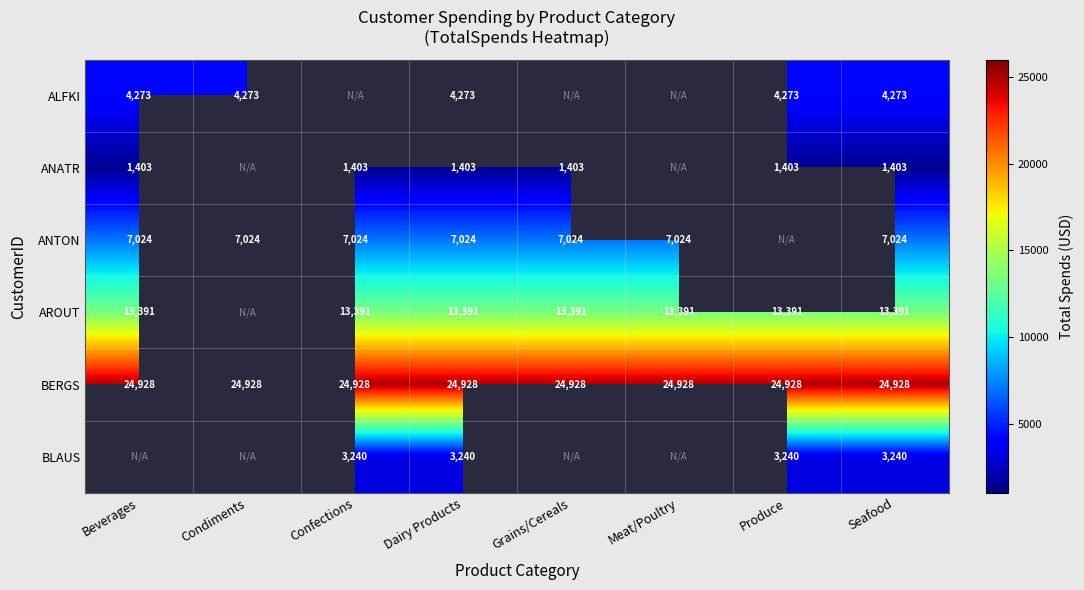

How many series are shown in this chart?

6